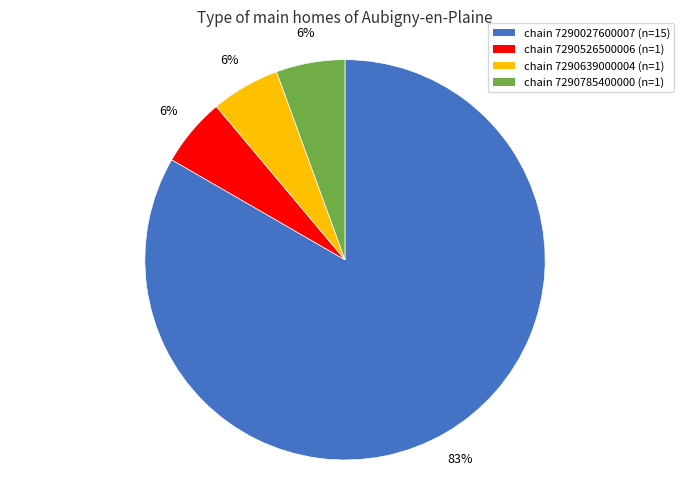

Is there a majority slice in this chart?

Yes